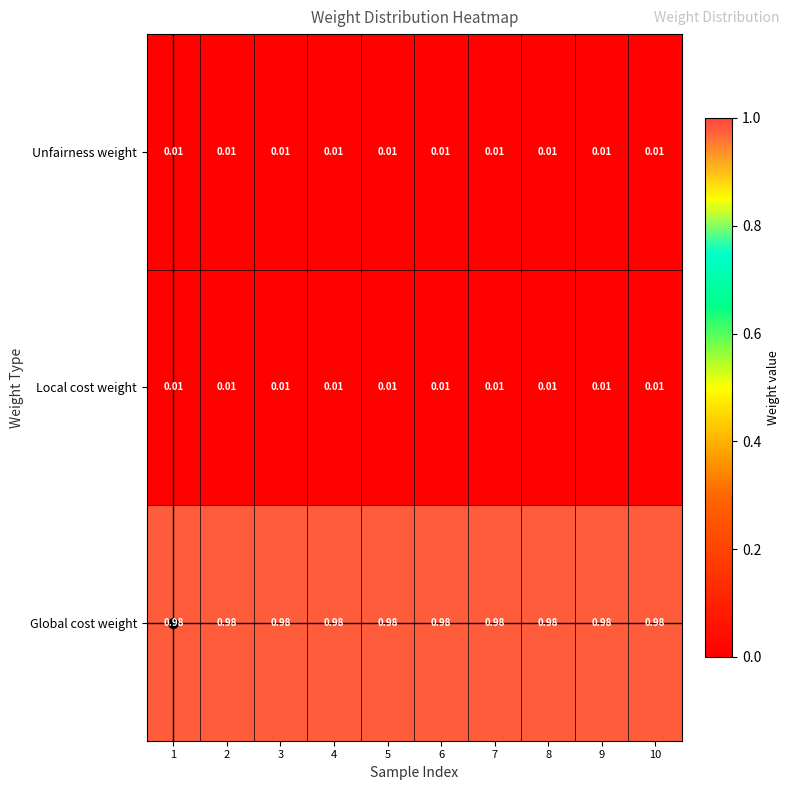

Is the value of Unfairness weight at 8 greater than the value of Global cost weight at 10?

No